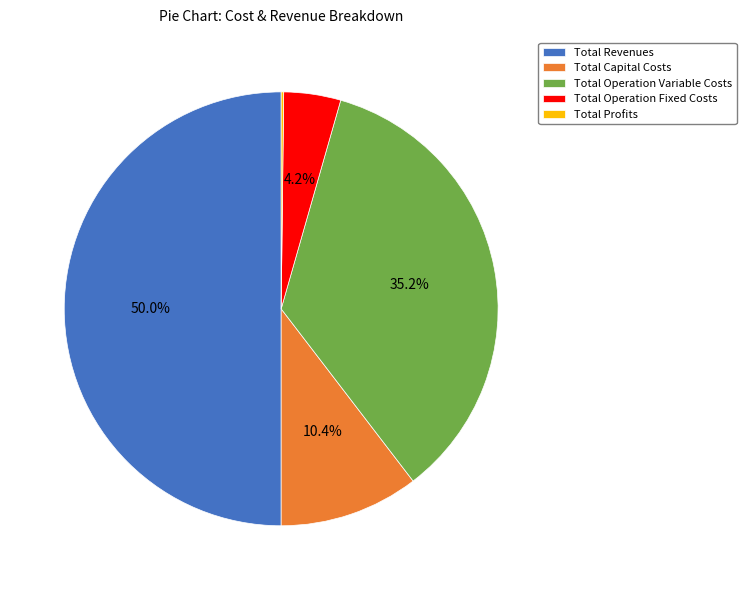

What percentage is NOT represented by Total Operation Variable Costs?

64.8%